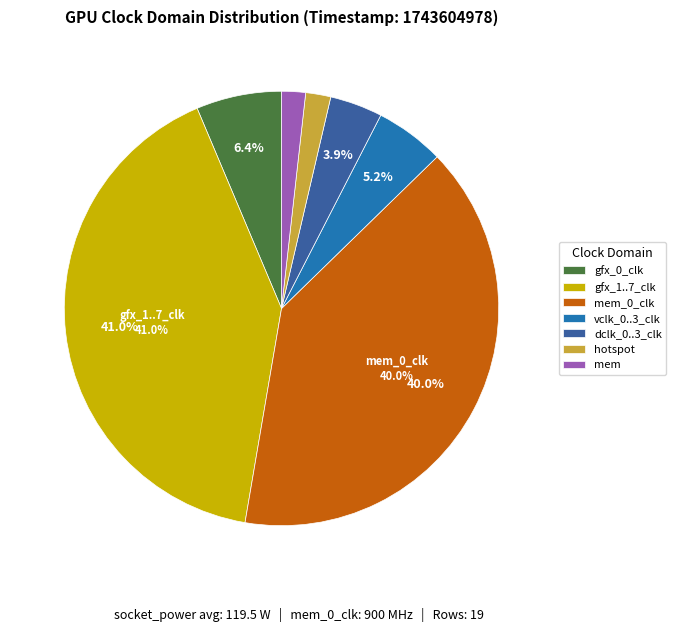

Is there a majority slice in this chart?

No